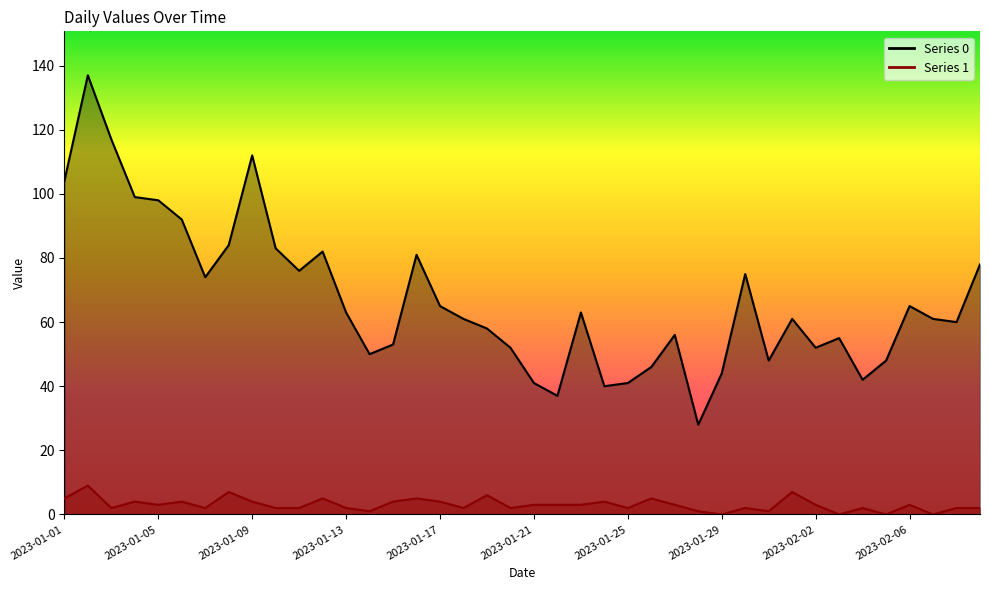

What is the approximate value of Series 1 at 2023-01-20?

2